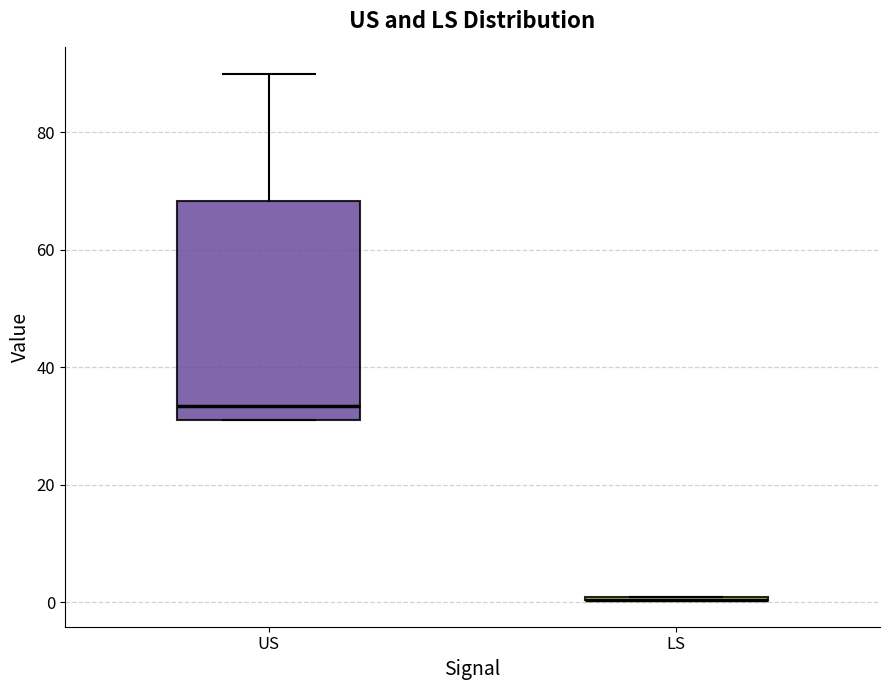

Reading left to right, read every box against the y-axis: the position of its median line, the range the box covers, and the ends of its whiskers. The values are not printed on the chart, so give them approximately, as read against the axis.

US: median 34, box 30 to 68, whiskers 30 to 90
LS: box collapsed to a line at 0, whiskers 0 to 0